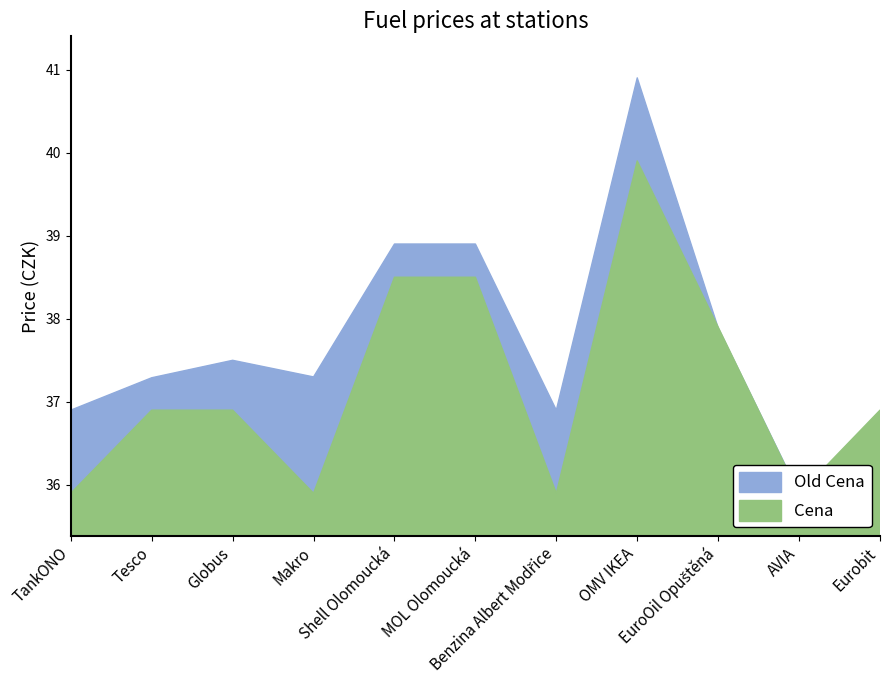

The value of Cena at Benzina Albert Modřice is 35.9. True or false?

True